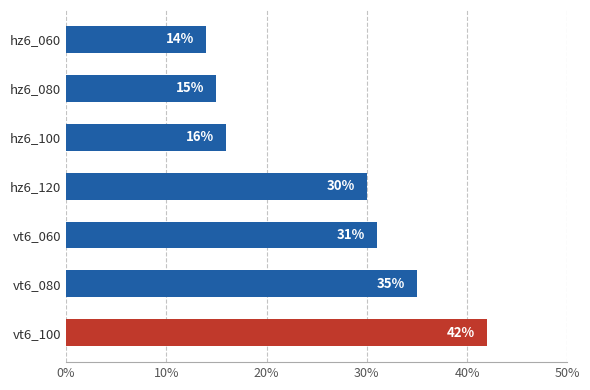

How many bars are there in total?

7